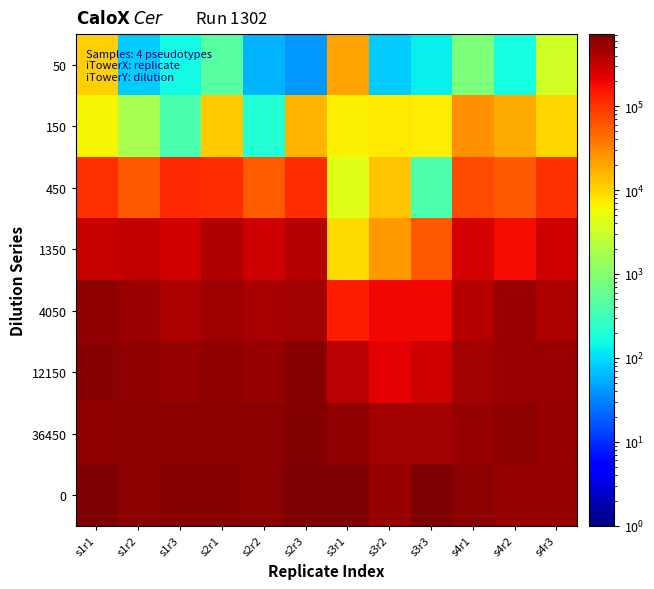

Reading left to right, list all the values displayed in this chart.

50: s1r1=11000	s1r2=80	s1r3=150	s2r1=460	s2r2=60	s2r3=40	s3r1=20160	s3r2=80	s3r3=130	s4r1=860	s4r2=160	s4r3=3390
150: s1r1=6560	s1r2=1690	s1r3=380	s2r1=11630	s2r2=200	s2r3=15520	s3r1=6810	s3r2=7710	s3r3=7300	s4r1=26110	s4r2=18450	s4r3=10030
450: s1r1=106350	s1r2=57950	s1r3=116120	s2r1=109940	s2r2=57010	s2r3=110960	s3r1=4200	s3r2=12640	s3r3=390	s4r1=70870	s4r2=57960	s4r3=106530
1350: s1r1=299080	s1r2=316350	s1r3=272730	s2r1=392610	s2r2=287590	s2r3=377830	s3r1=9100	s3r2=22940	s3r3=57460	s4r1=263230	s4r2=179560	s4r3=284220
4050: s1r1=572660	s1r2=509020	s1r3=418680	s2r1=489000	s2r2=432970	s2r3=467110	s3r1=133410	s3r2=183610	s3r3=191340	s4r1=371020	s4r2=513080	s4r3=403630
12150: s1r1=630050	s1r2=565190	s1r3=543260	s2r1=566950	s2r2=545000	s2r3=614420	s3r1=356810	s3r2=216790	s3r3=292580	s4r1=467650	s4r2=514230	s4r3=515350
36450: s1r1=577890	s1r2=599810	s1r3=607080	s2r1=608090	s2r2=597680	s2r3=659050	s3r1=581360	s3r2=455320	s3r3=470680	s4r1=550610	s4r2=602240	s4r3=546310
0: s1r1=719540	s1r2=606550	s1r3=626010	s2r1=622470	s2r2=592980	s2r3=705280	s3r1=698040	s3r2=535770	s3r3=693510	s4r1=597270	s4r2=547830	s4r3=549260